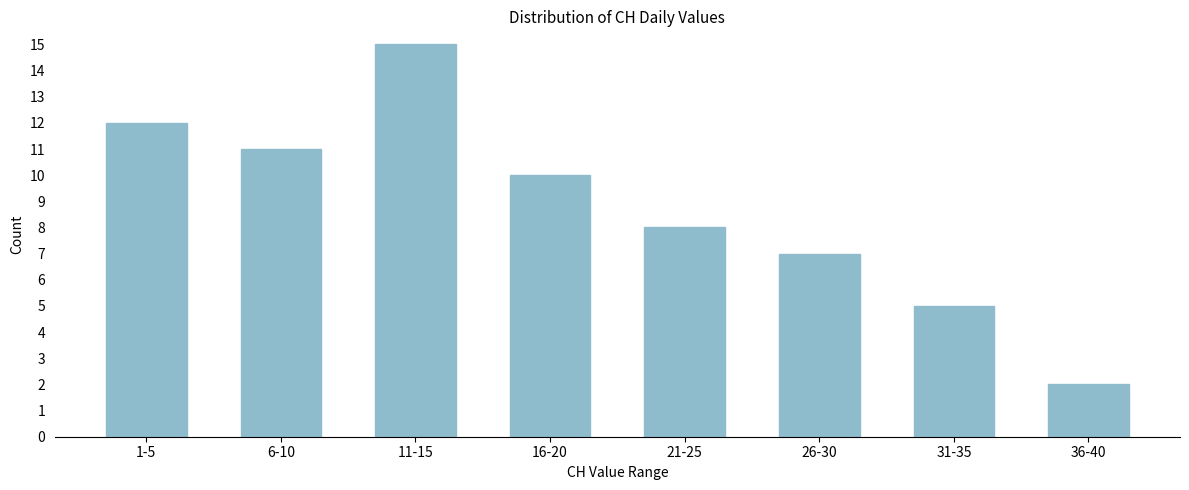

Reading right to left, transcribe all the data shown in this chart.

2	5	7	8	10	15	11	12